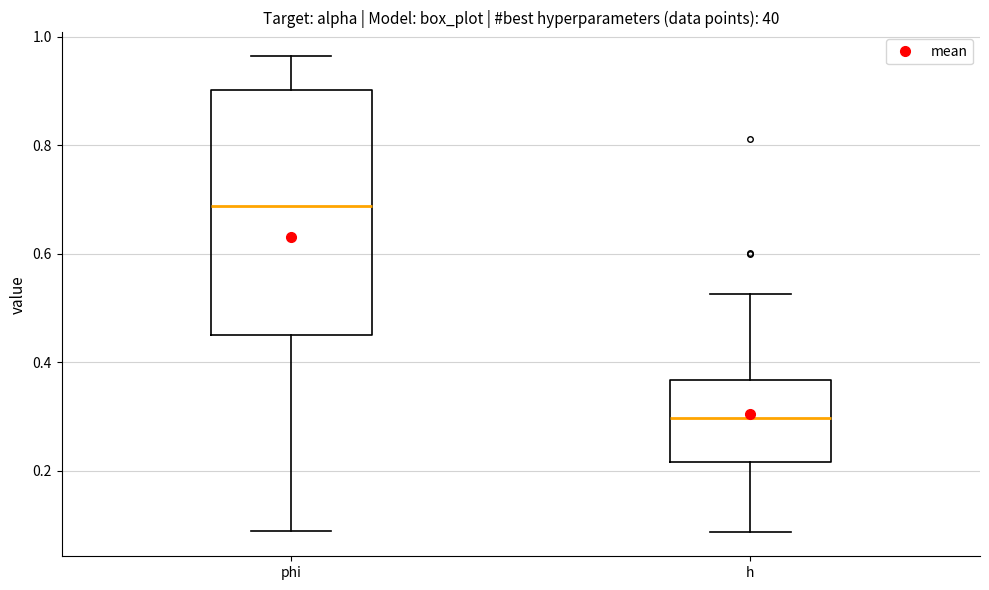

Which box has the highest median line?

phi